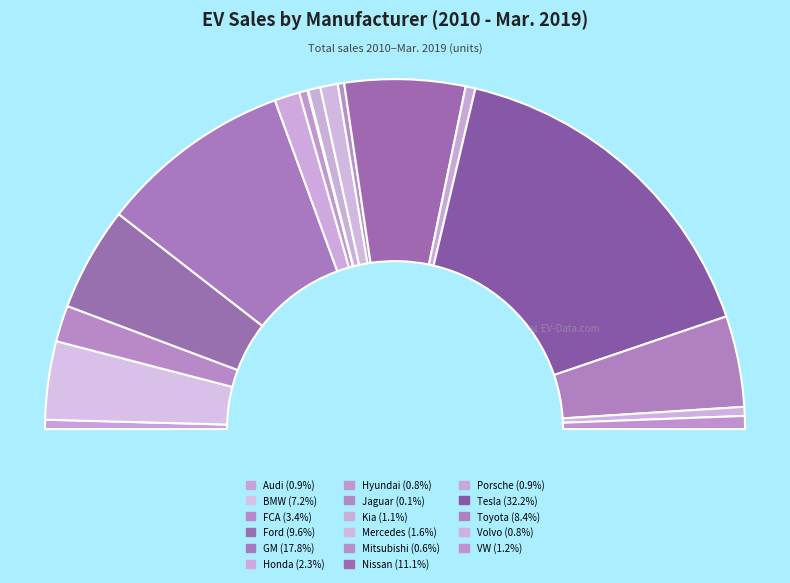

The Honda slice represents 2% of the pie. True or false?

True